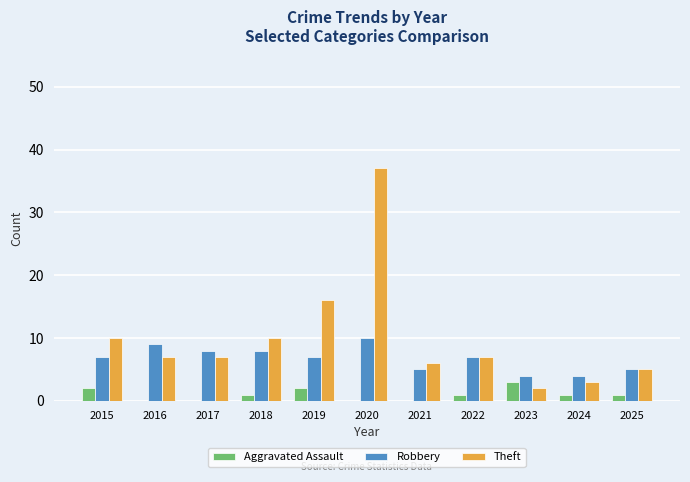

The value of Robbery at 2021 is 5. True or false?

True